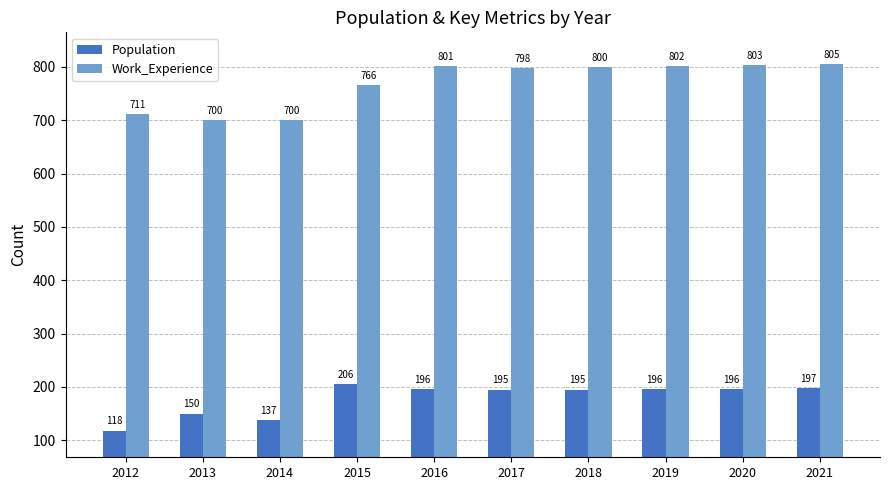

What is the greatest value displayed?

805